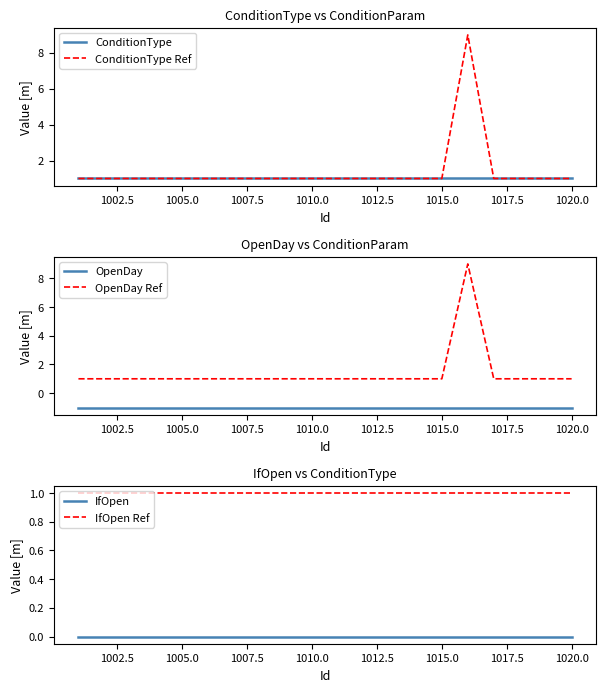

The ConditionType Ref series shows 1 at 1015.0. True or false?

True